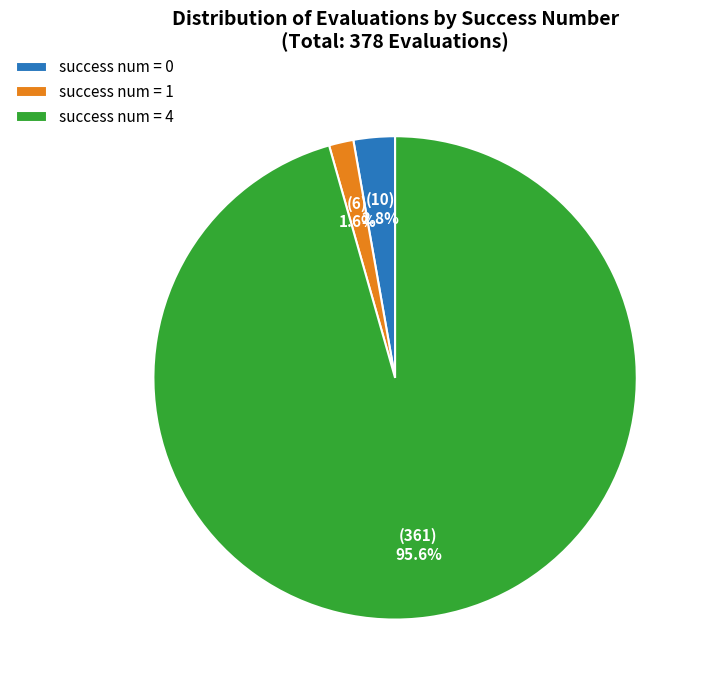

Is the sum of success num = 0 and success num = 1 greater than half?

No